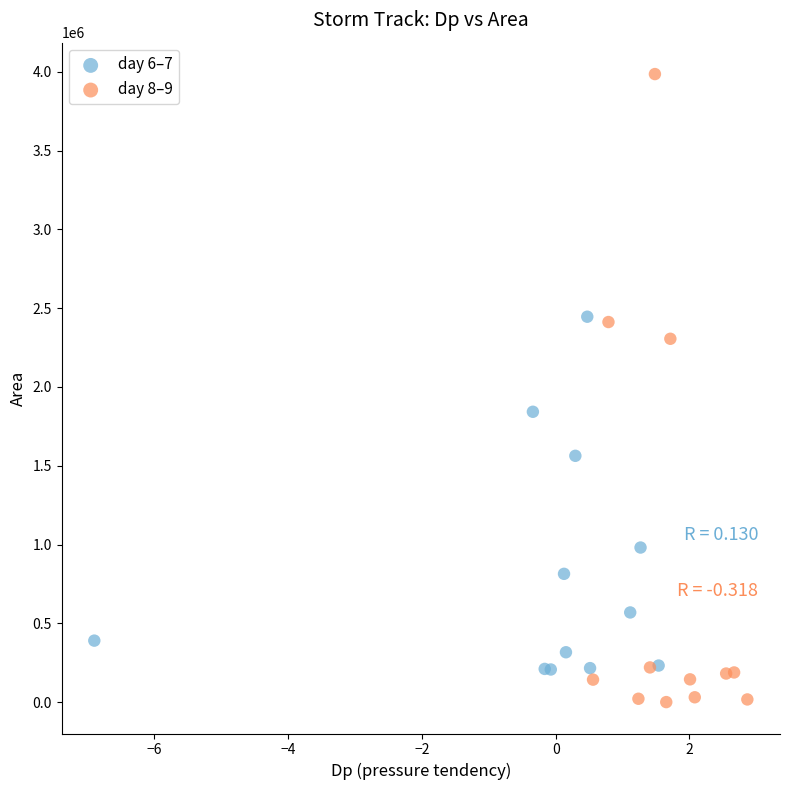

What are all the series names shown in the legend?

day 6–7, day 8–9